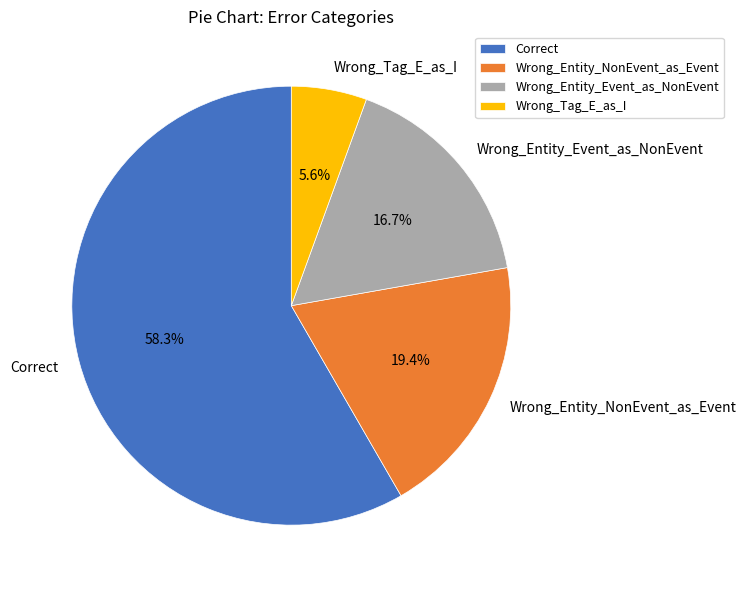

To the nearest percent, what portion does Wrong_Entity_NonEvent_as_Event represent?

19%